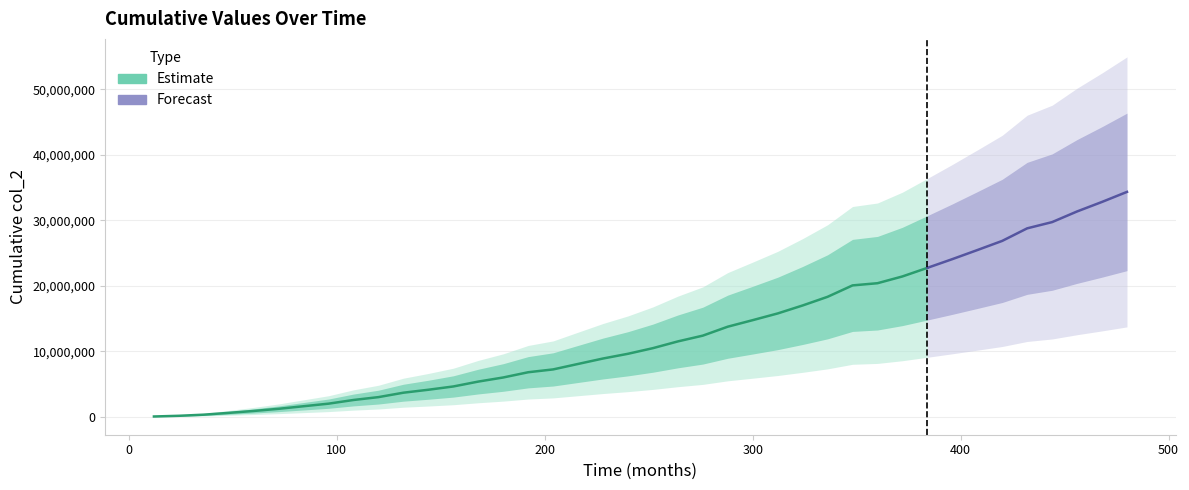

Count the number of values greater than 10492661.

19